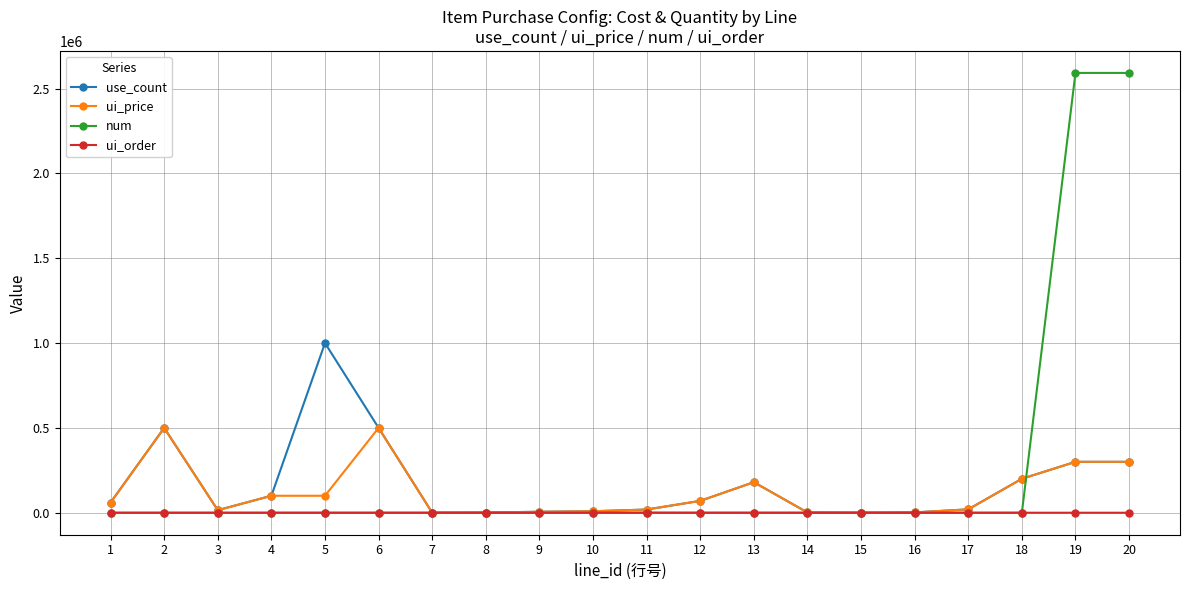

True or false: ui_price has more than 0 interior local peaks.

True